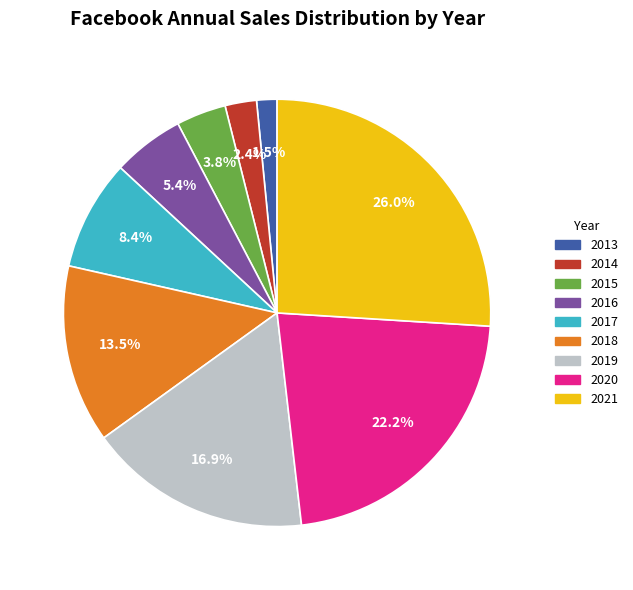

Which has a higher value, 2018 or 2016?

2018